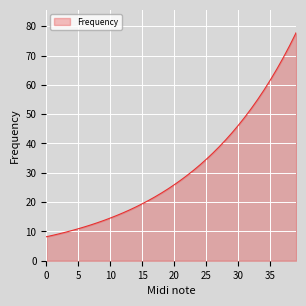

What is the maximum value shown in the chart?

77.8